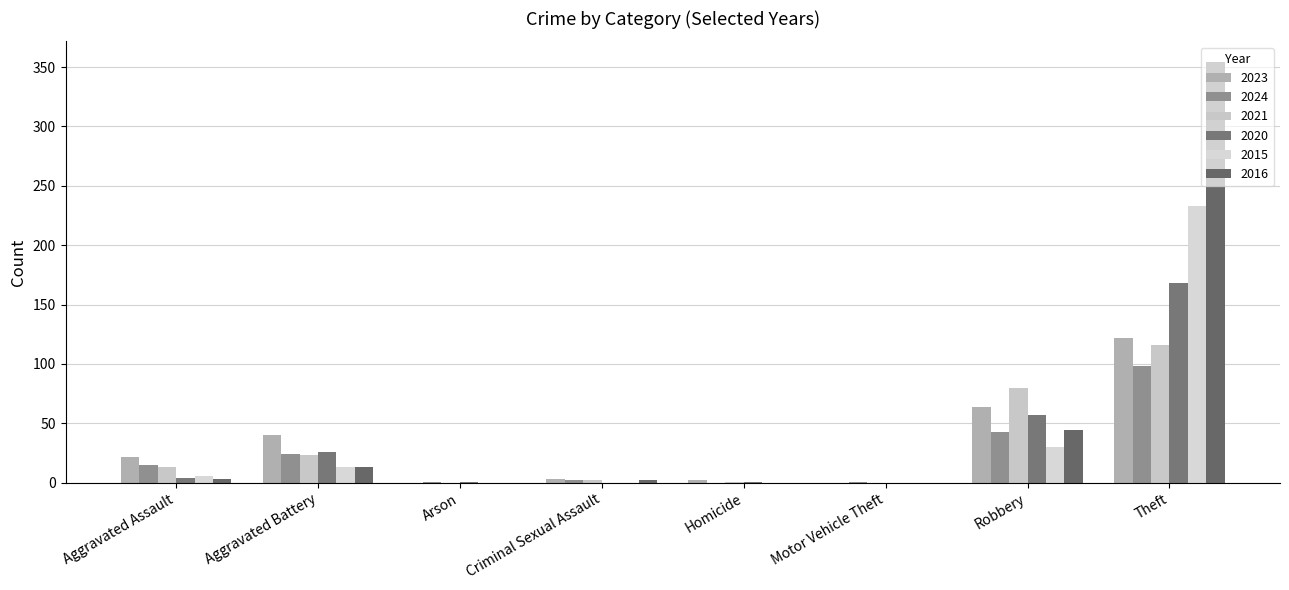

Count the number of data series in this chart.

6